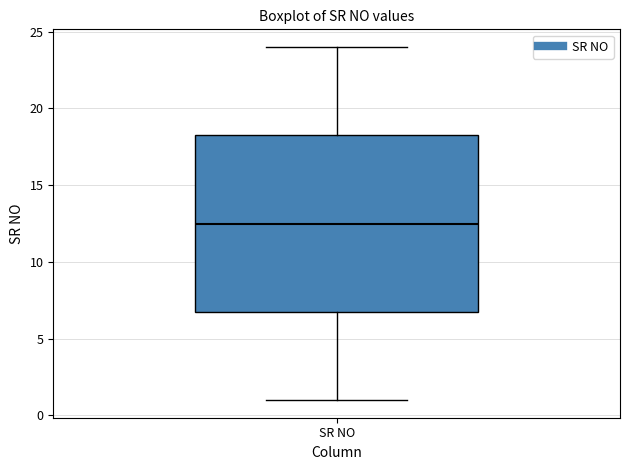

Where does the upper whisker of the box for SR NO end on the y-axis? The values are not printed on the chart, so give them approximately, as read against the axis.

24.0